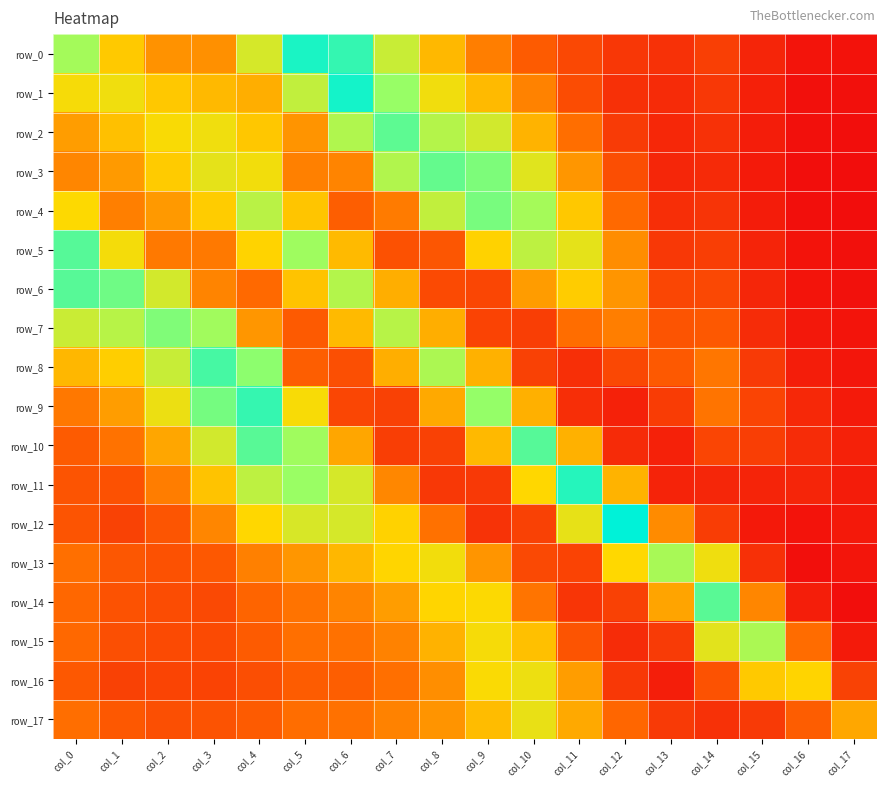

What is the difference between the maximum and minimum values in the row_9 series?

0.1